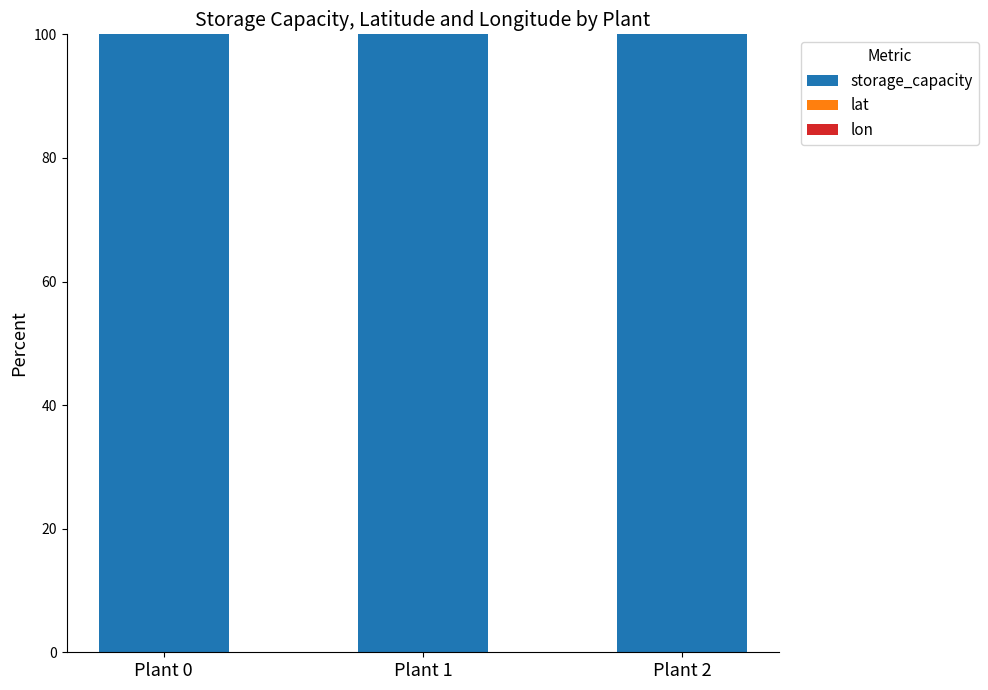

What is the maximum value for storage_capacity?

100.0